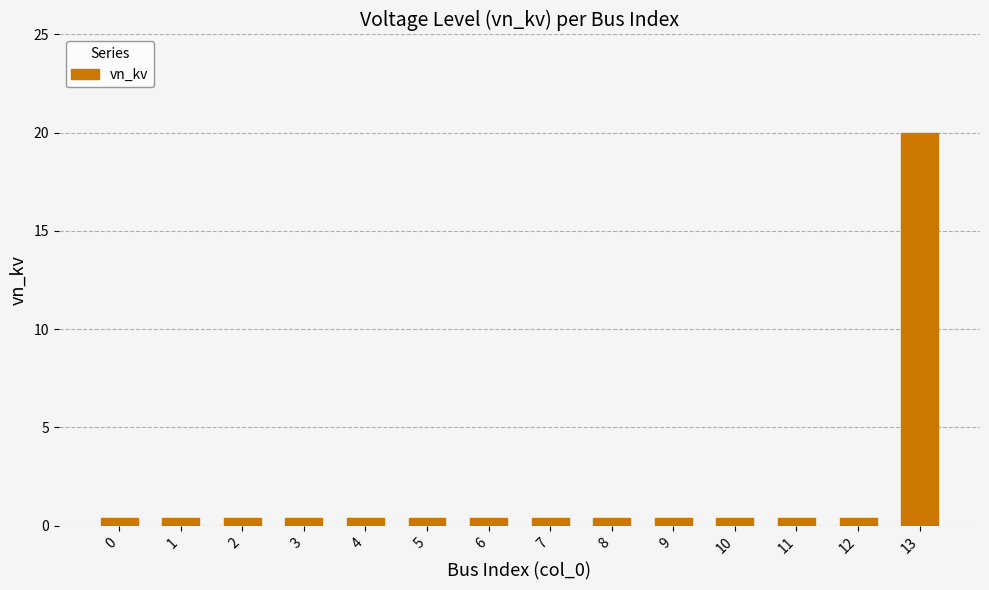

What is the value of the 6th bar from the left?

0.4